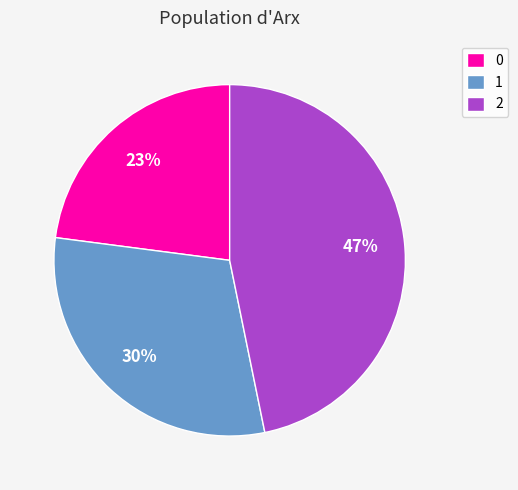

To the nearest percent, what portion does 2 represent?

47%